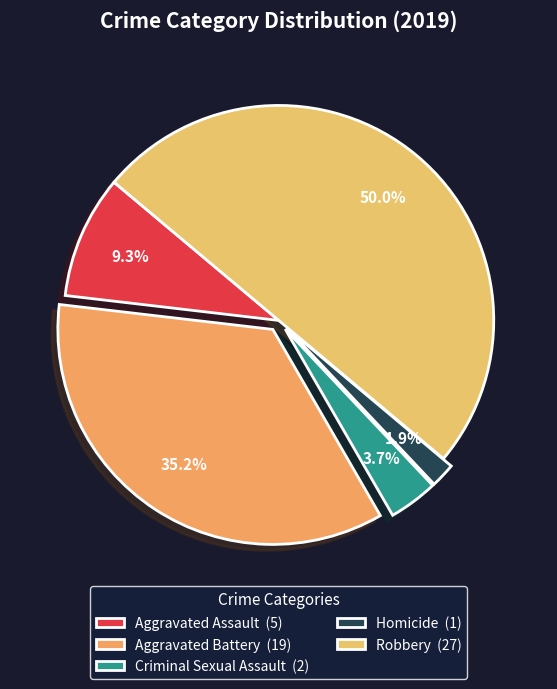

Rank the categories by value from highest to lowest.

Robbery, Aggravated Battery, Aggravated Assault, Criminal Sexual Assault, Homicide